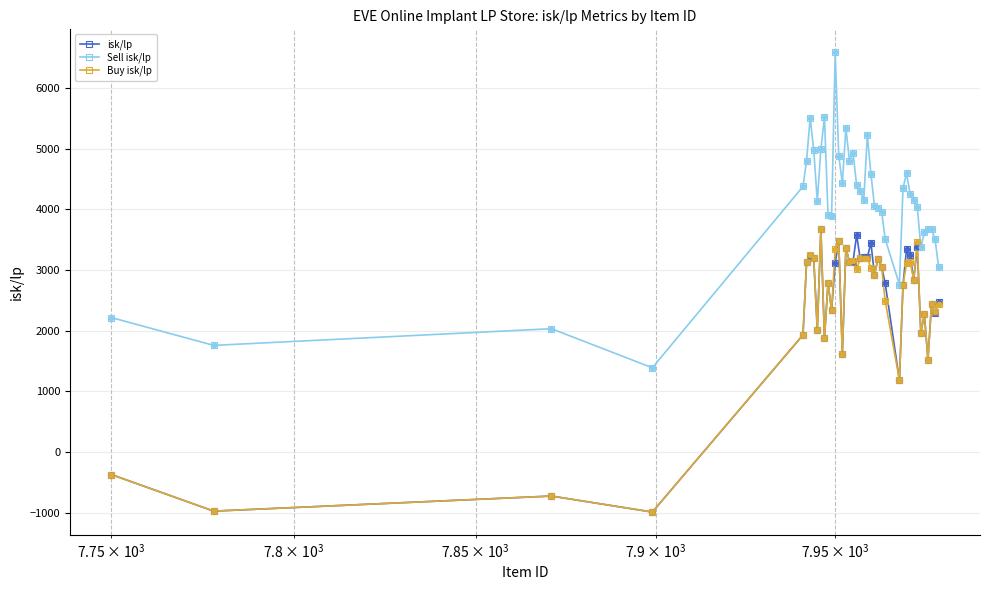

Which series has the largest total across all categories?

Sell isk/lp